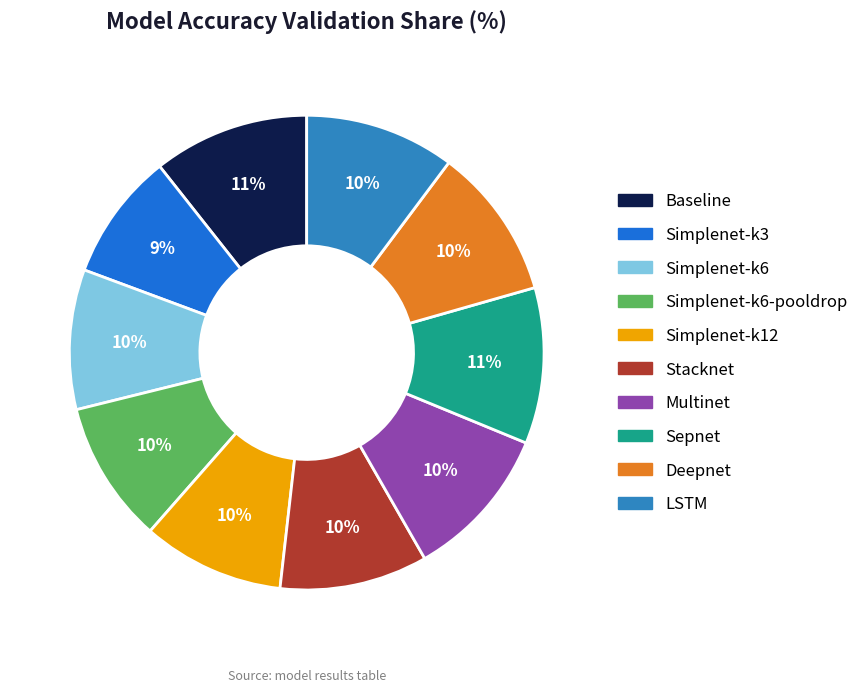

Does any single category account for the majority?

No